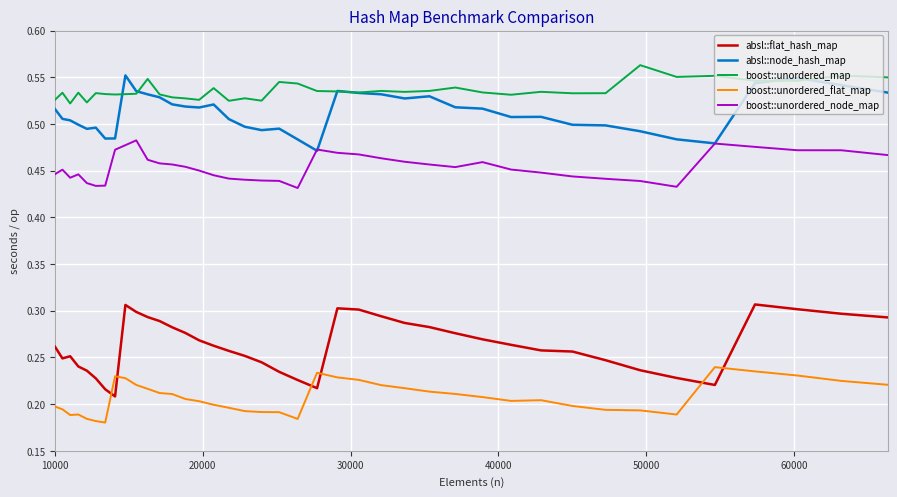

What is the difference between the maximum and second lowest values in the boost::unordered_flat_map series?

0.1